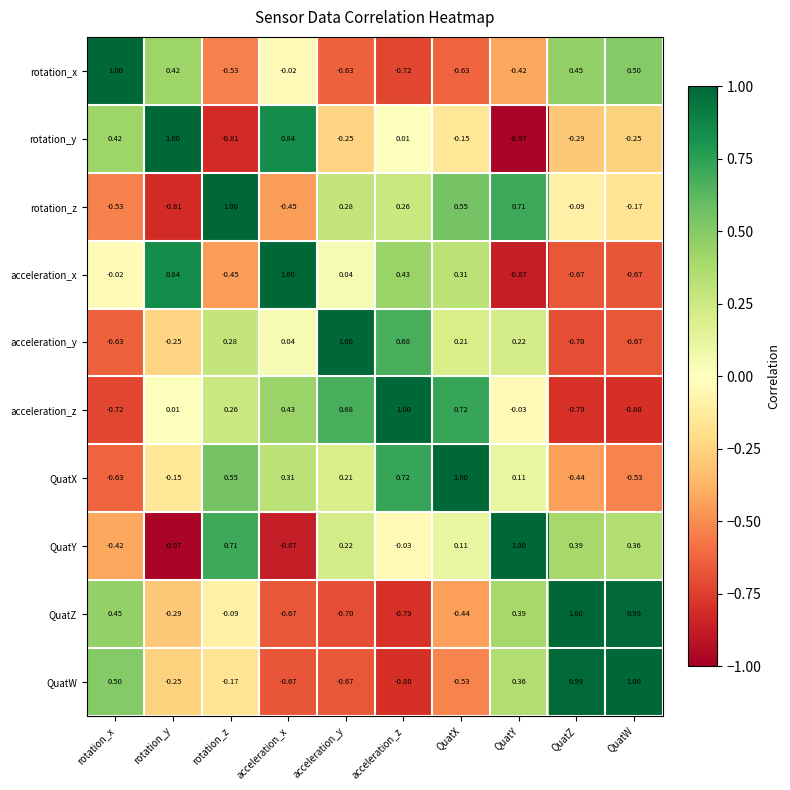

Rank the categories by QuatX value from highest to lowest.

QuatX, acceleration_z, rotation_z, acceleration_x, acceleration_y, QuatY, rotation_y, QuatZ, QuatW, rotation_x